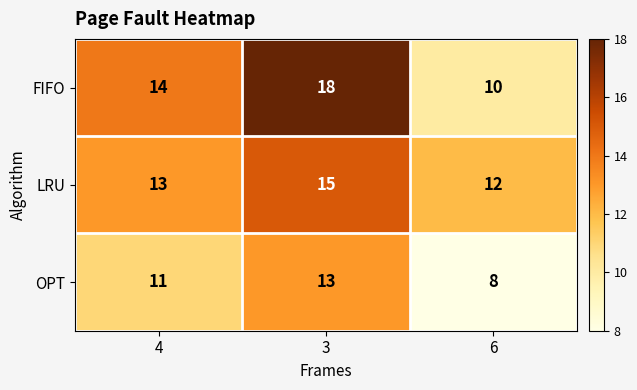

What is the sum of the LRU values at 3 and 6?

27